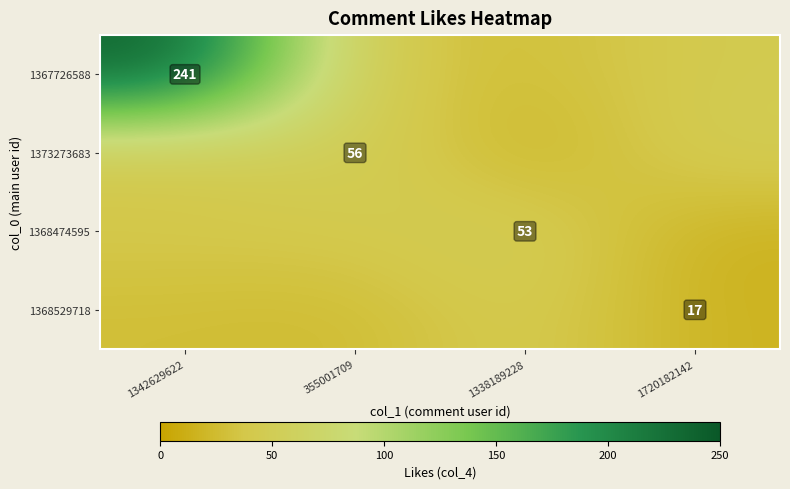

Between 1342629622 and 1720182142, which series saw the biggest shift?

1367726588